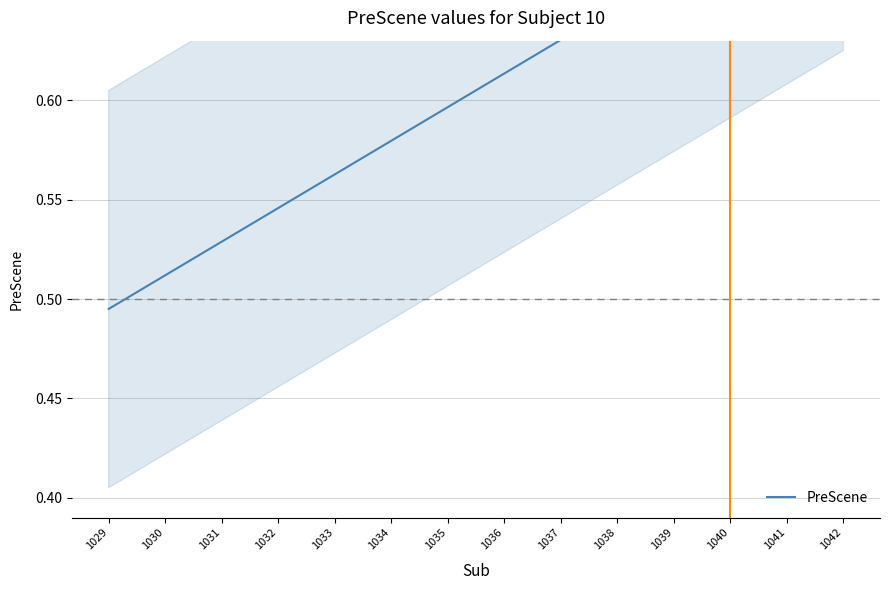

The chart shows a value of 0.7 at 1040. True or false?

True